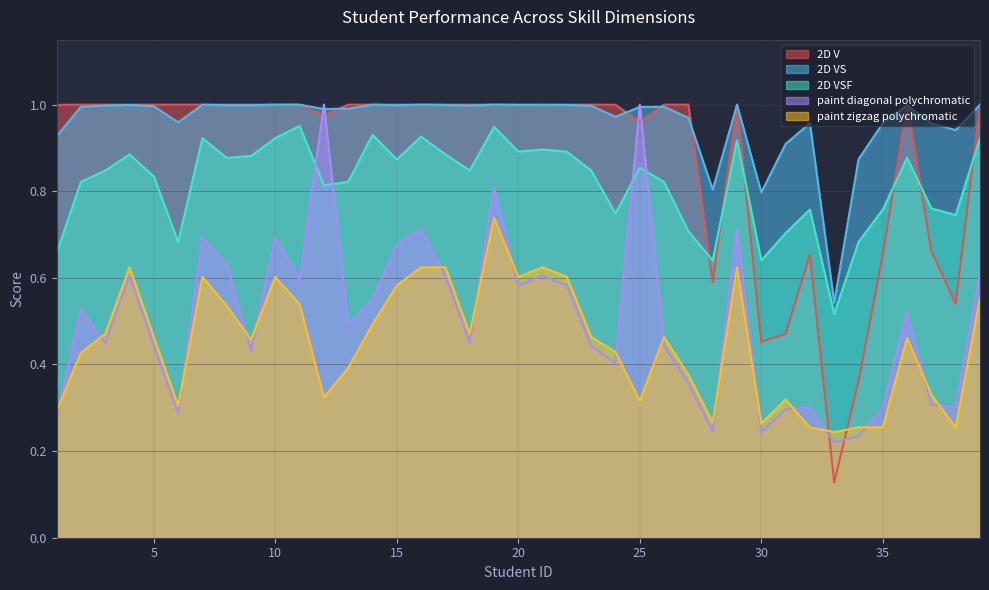

What value does the paint diagonal polychromatic series have at 10?

0.7